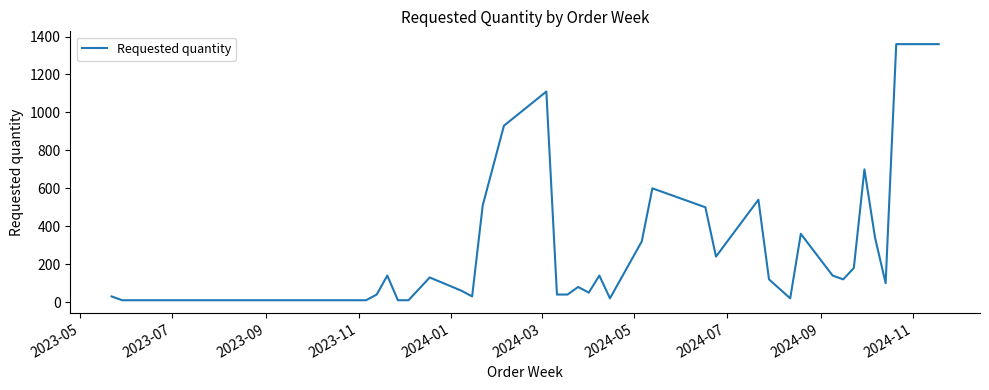

What is the difference between the maximum and minimum values?

1350